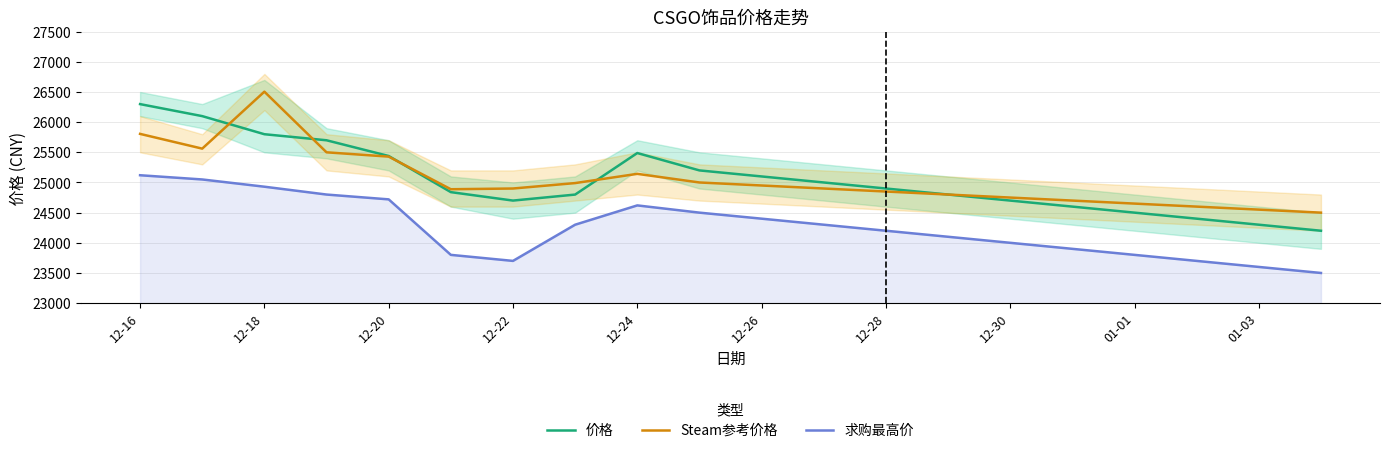

The value of 价格 at 12-22 is 24700.0. True or false?

True